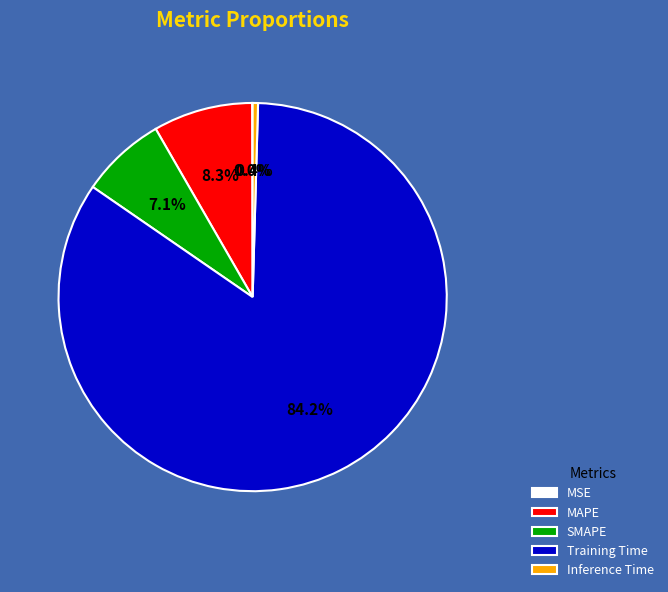

Is it true that MAPE is 8% of the pie?

True